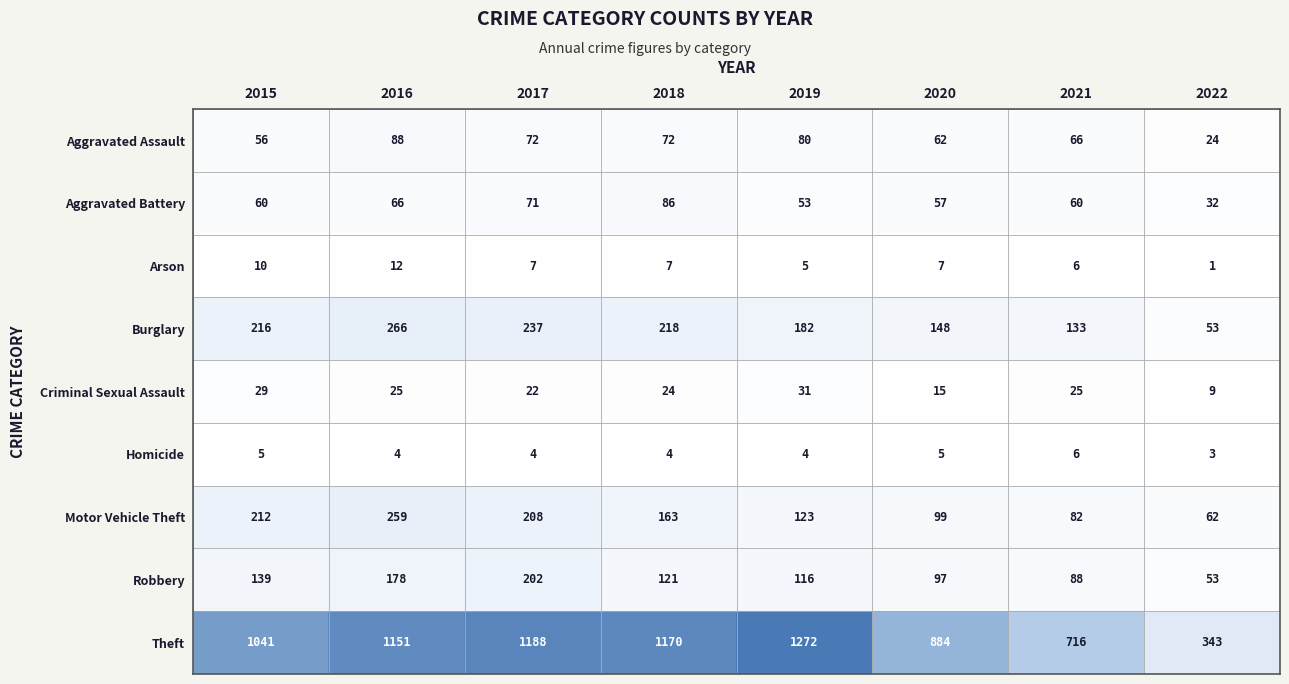

Which category has the lowest value across all series?

2022